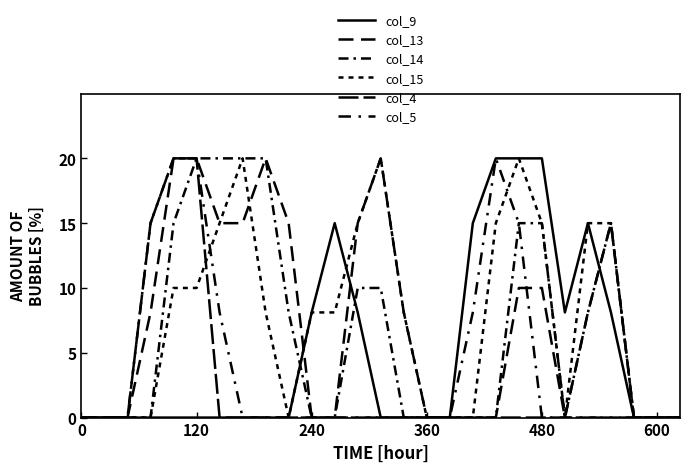

Does the chart display data point markers on the line(s)?

No